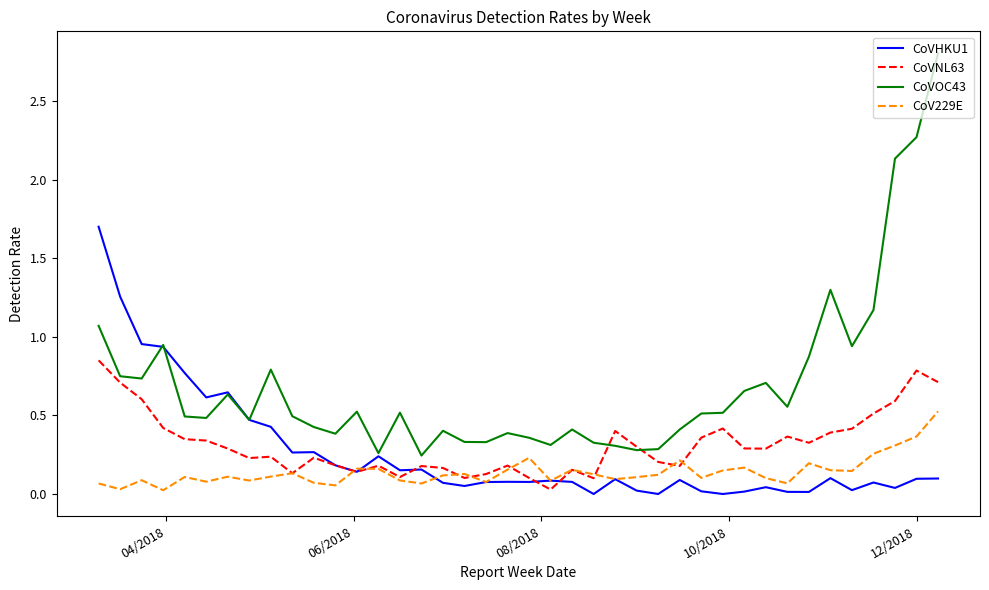

In CoVOC43, how many points are lower than both neighbors (excluding endpoints)?

11